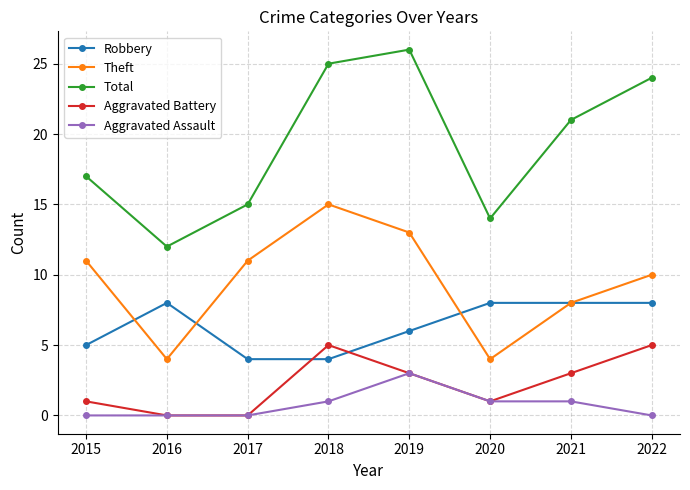

What is the total value across all series at 2022?

47